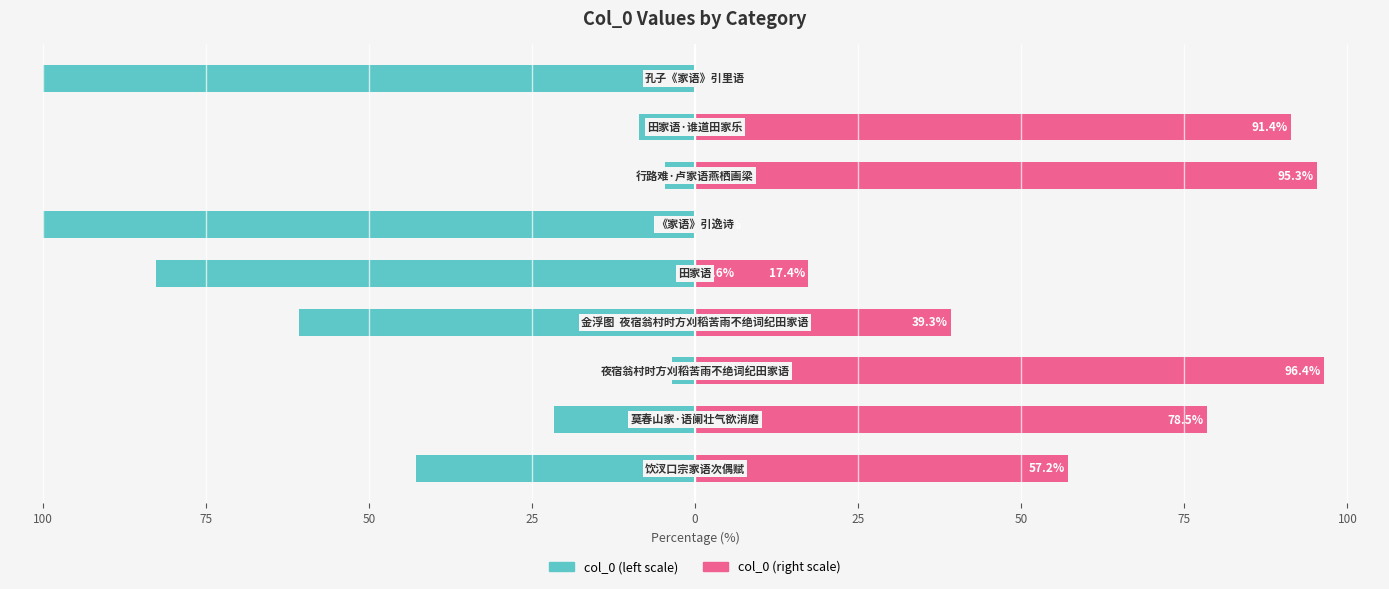

Rank the series by their average value, from highest to lowest.

col_0 (scaled right), col_0 (scaled left)